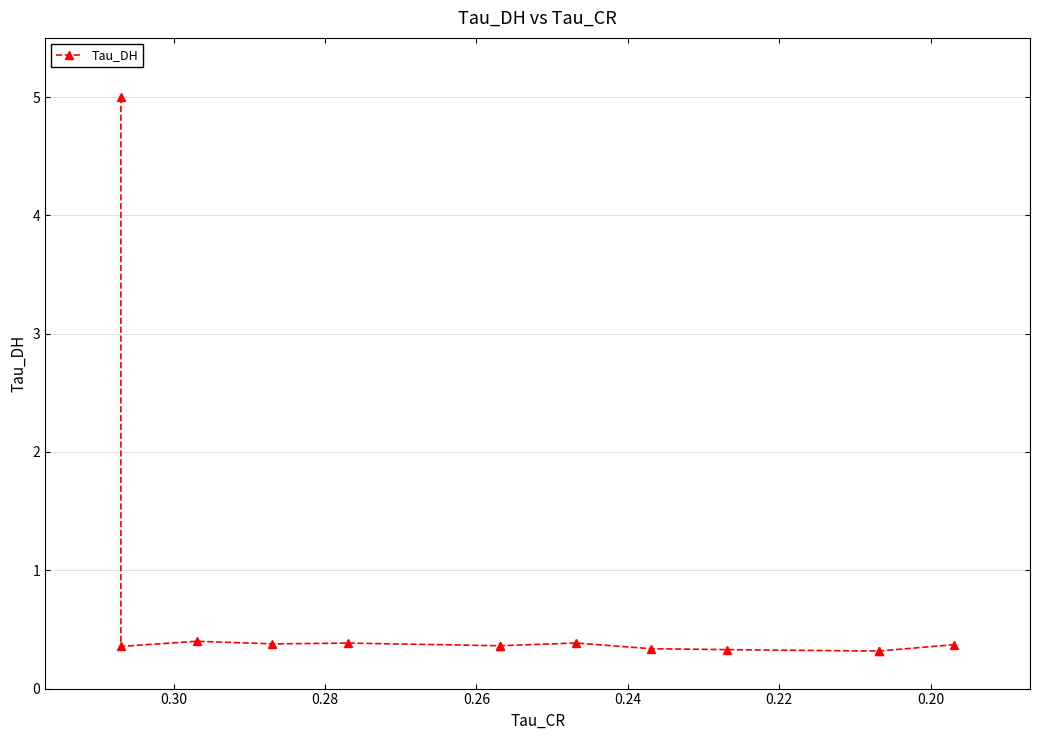

Does the chart have visible grid lines?

Yes